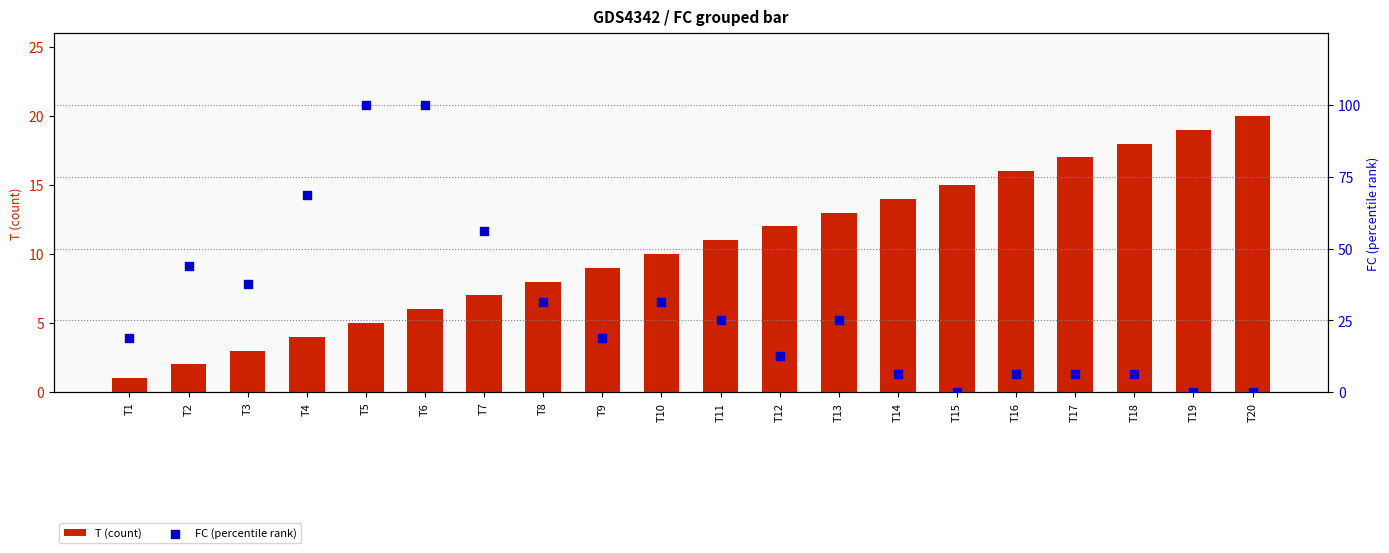

What is the total value across all series at T19?

19.0